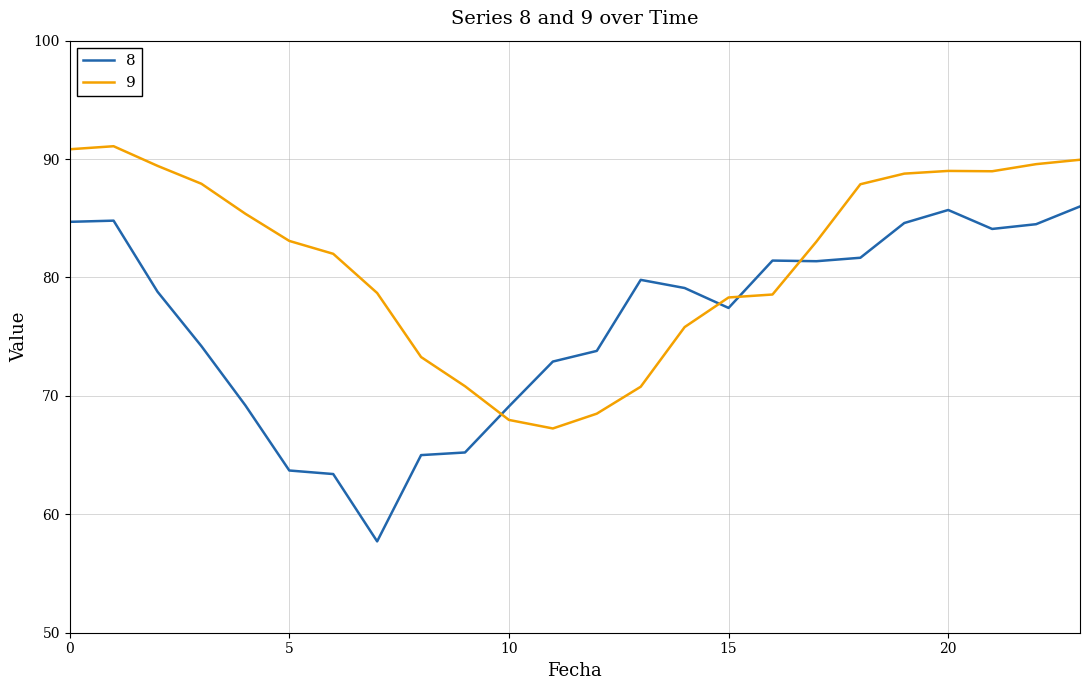

What is the difference between the maximum and minimum values in the 8 series?

28.3